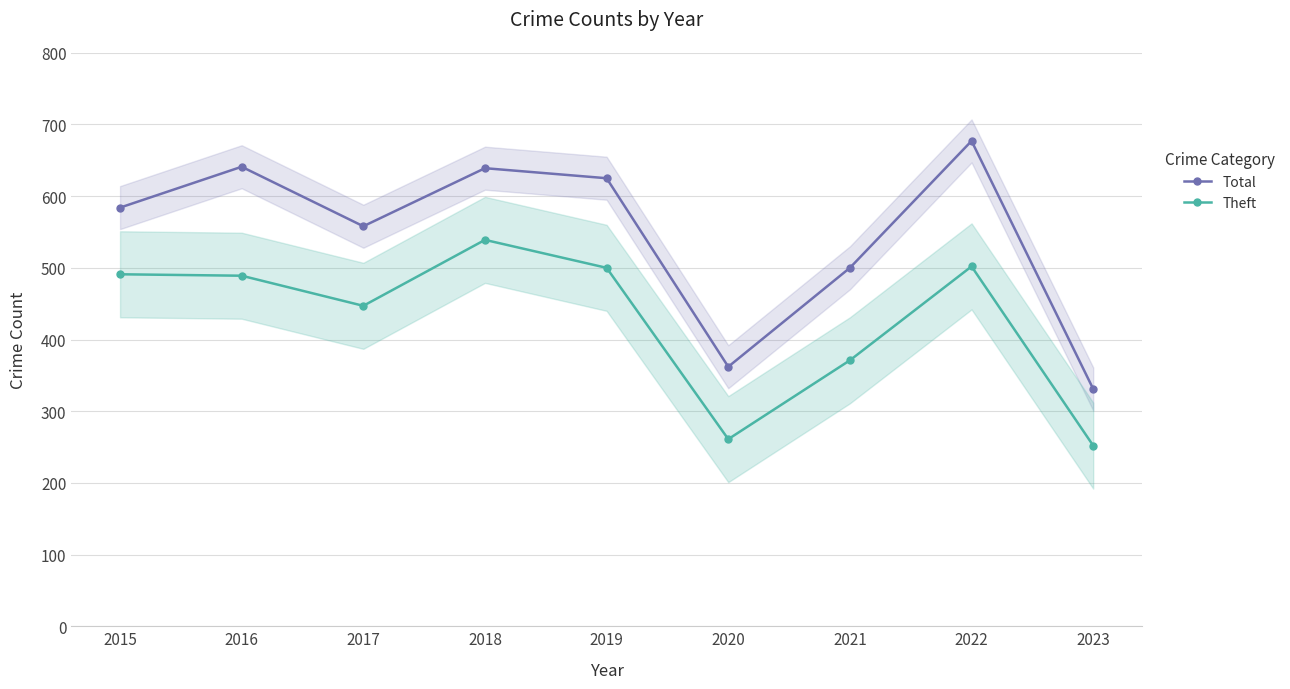

What is the sum of the Total values at 2017 and 2015?

1142